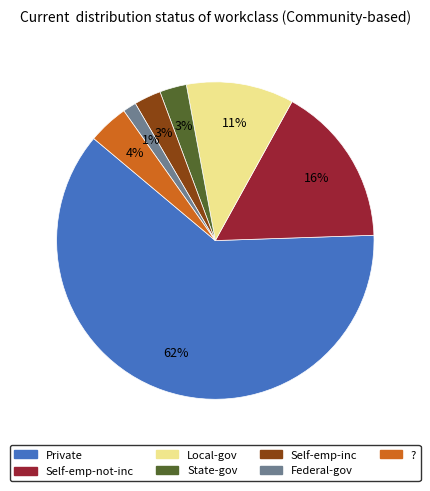

Count the number of slices in the pie.

7